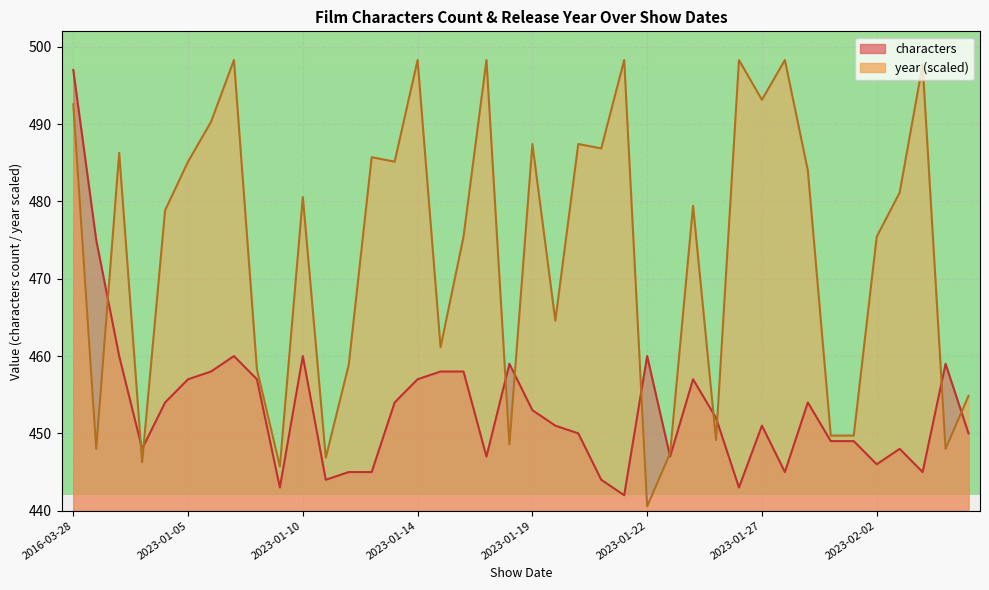

Where is characters nearest to the value 469?

2016-03-29